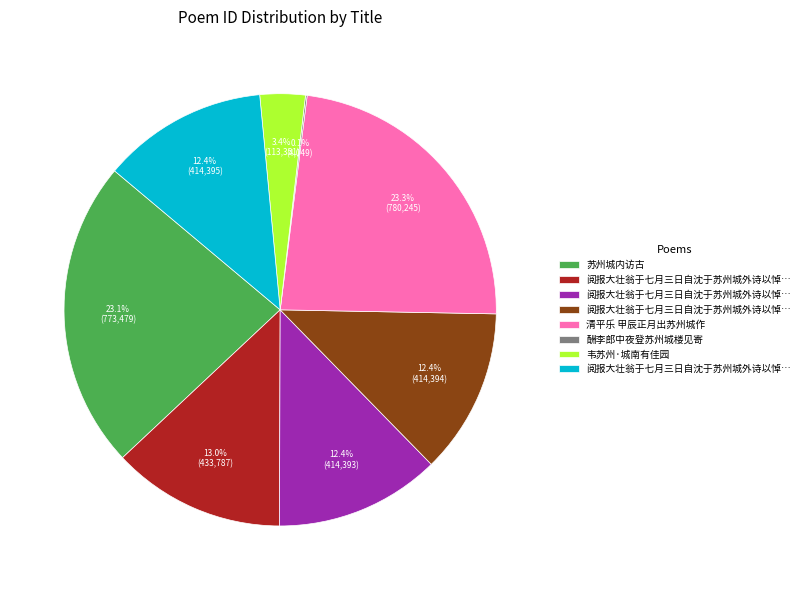

Is there a majority slice in this chart?

No